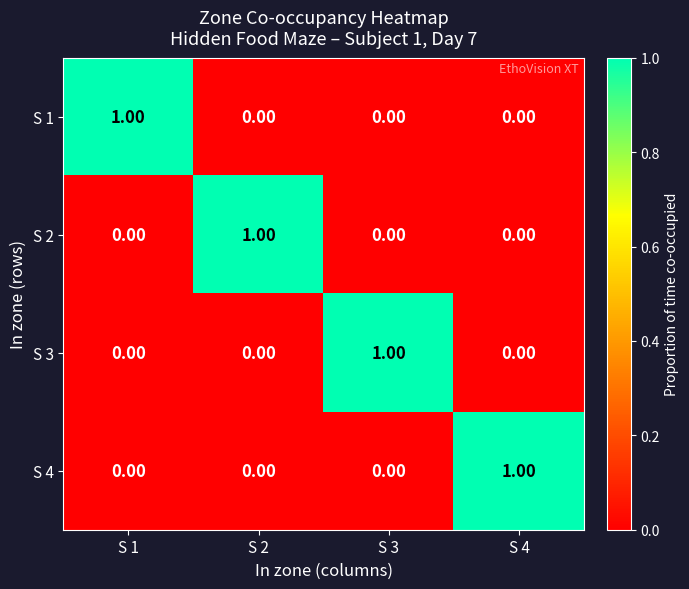

Is the value of S 2 at S 2 greater than the value of S 4 at S 2?

Yes